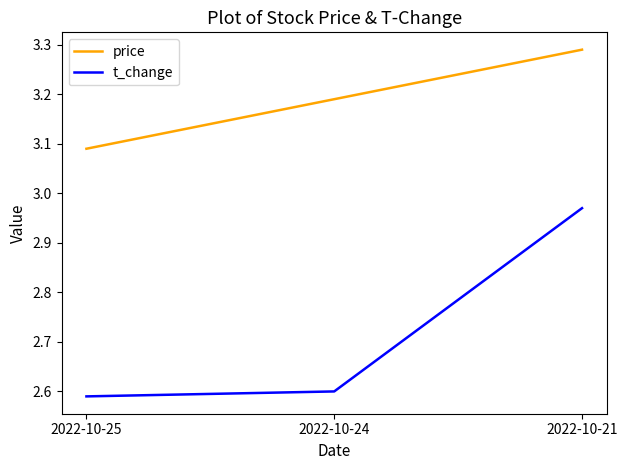

Is it true that price equals 4.7 at 2022-10-21?

False